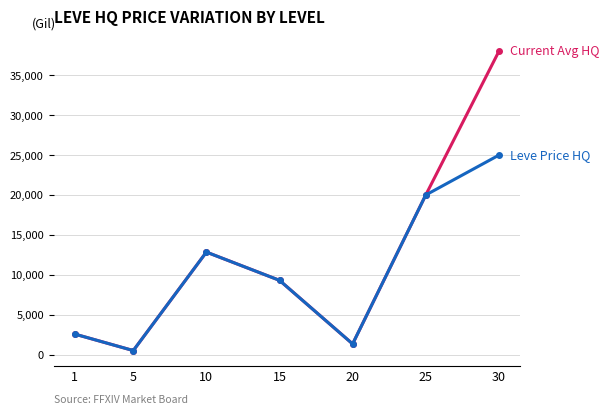

What is the maximum value shown in the chart?

37999.0